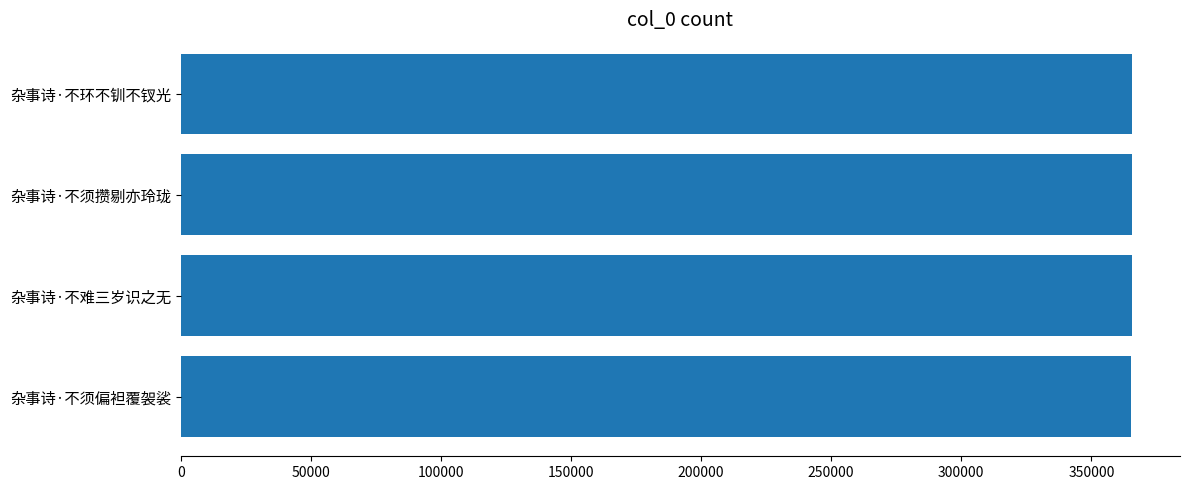

What is the ratio of the value at 杂事诗·不须偏袒覆袈裟 to the value at 杂事诗·不须攒剔亦玲珑?

1.0